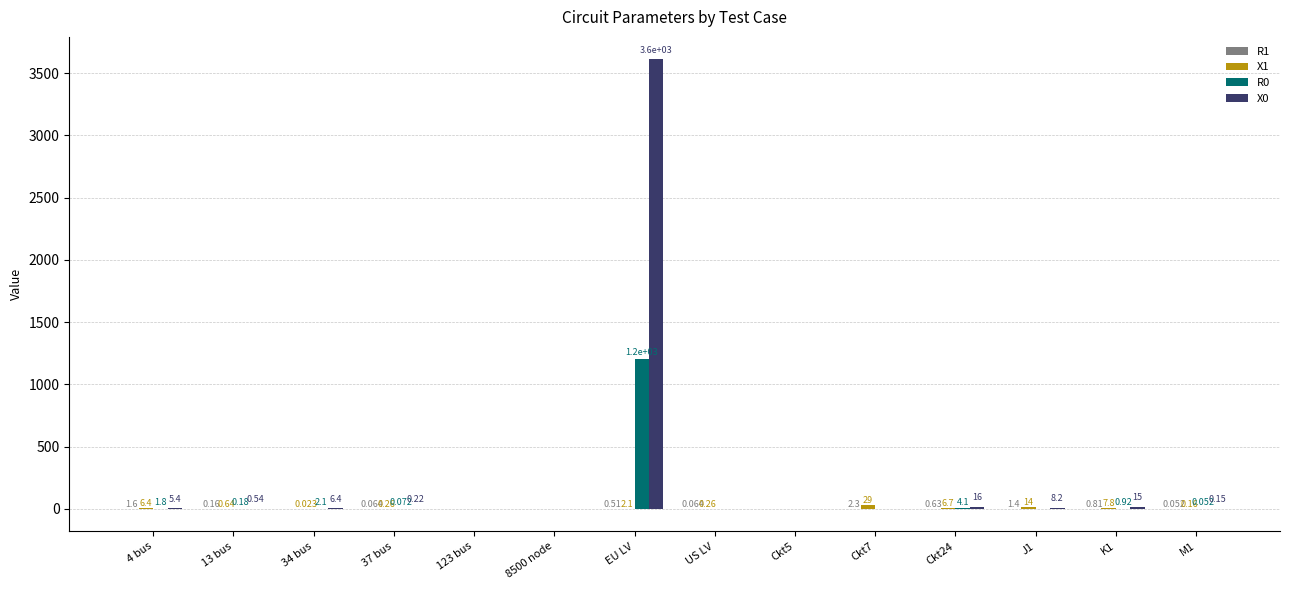

Between 4 bus and Ckt24, which series saw the biggest shift?

X0